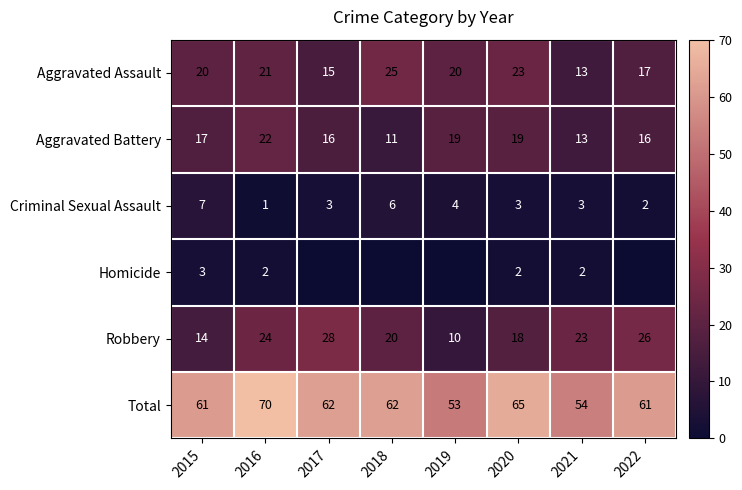

Rank the series at 2020 from lowest to highest value.

Homicide, Criminal Sexual Assault, Robbery, Aggravated Battery, Aggravated Assault, Total